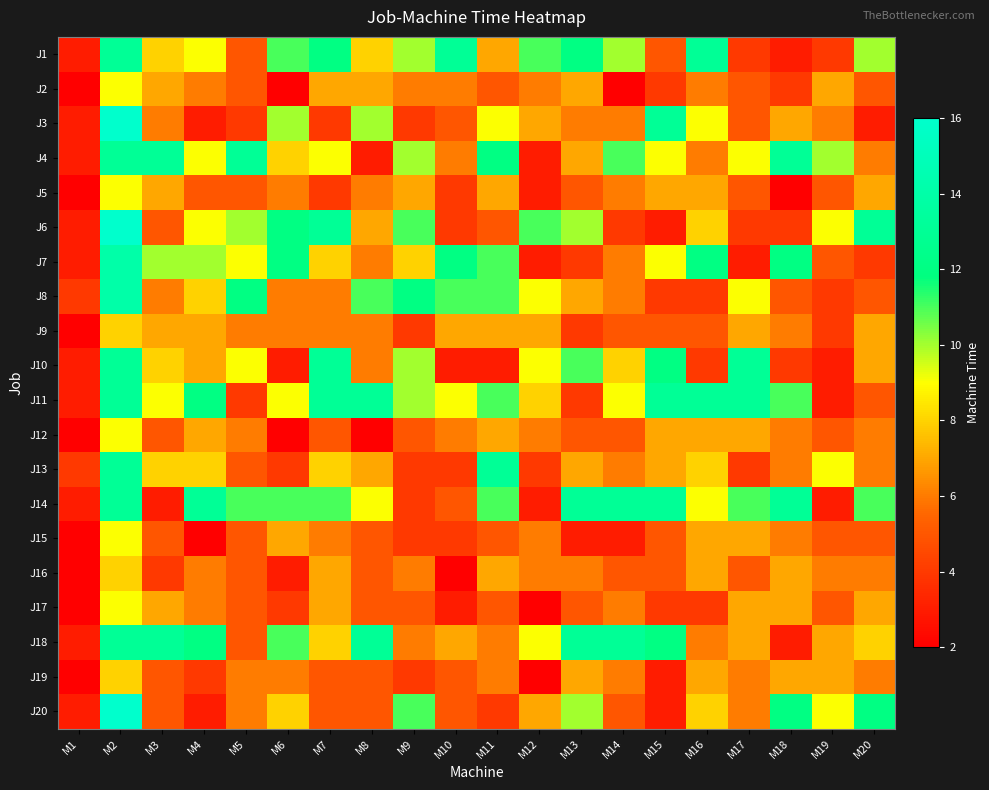

Reading left to right, transcribe all the data shown in this chart.

J1: M1=3	M2=13	M3=8	M4=9	M5=5	M6=11	M7=12	M8=8	M9=10	M10=13	M11=7	M12=11	M13=12	M14=10	M15=5	M16=13	M17=4	M18=3	M19=4	M20=10
J2: M1=2	M2=9	M3=7	M4=6	M5=5	M6=2	M7=7	M8=7	M9=6	M10=6	M11=5	M12=6	M13=7	M14=2	M15=4	M16=6	M17=5	M18=4	M19=7	M20=5
J3: M1=3	M2=16	M3=6	M4=3	M5=4	M6=10	M7=4	M8=10	M9=4	M10=5	M11=9	M12=7	M13=6	M14=6	M15=13	M16=9	M17=5	M18=7	M19=6	M20=3
J4: M1=3	M2=13	M3=13	M4=9	M5=13	M6=8	M7=9	M8=3	M9=10	M10=6	M11=12	M12=3	M13=7	M14=11	M15=9	M16=6	M17=9	M18=13	M19=10	M20=6
J5: M1=2	M2=9	M3=7	M4=5	M5=5	M6=6	M7=4	M8=6	M9=7	M10=4	M11=7	M12=3	M13=5	M14=6	M15=7	M16=7	M17=5	M18=2	M19=5	M20=7
J6: M1=3	M2=16	M3=5	M4=9	M5=10	M6=12	M7=13	M8=7	M9=11	M10=4	M11=5	M12=11	M13=10	M14=4	M15=3	M16=8	M17=4	M18=4	M19=9	M20=13
J7: M1=3	M2=14	M3=10	M4=10	M5=9	M6=12	M7=8	M8=6	M9=8	M10=12	M11=11	M12=3	M13=4	M14=6	M15=9	M16=12	M17=3	M18=12	M19=5	M20=4
J8: M1=4	M2=14	M3=6	M4=8	M5=12	M6=6	M7=6	M8=11	M9=12	M10=11	M11=11	M12=9	M13=7	M14=6	M15=4	M16=4	M17=9	M18=5	M19=4	M20=5
J9: M1=2	M2=8	M3=7	M4=7	M5=6	M6=6	M7=6	M8=6	M9=4	M10=7	M11=7	M12=7	M13=4	M14=5	M15=5	M16=5	M17=7	M18=6	M19=4	M20=7
J10: M1=3	M2=13	M3=8	M4=7	M5=9	M6=3	M7=13	M8=6	M9=10	M10=3	M11=3	M12=9	M13=11	M14=8	M15=12	M16=4	M17=13	M18=4	M19=3	M20=7
J11: M1=3	M2=13	M3=9	M4=12	M5=4	M6=9	M7=13	M8=13	M9=10	M10=9	M11=11	M12=8	M13=4	M14=9	M15=13	M16=13	M17=13	M18=11	M19=3	M20=5
J12: M1=2	M2=9	M3=5	M4=7	M5=6	M6=2	M7=5	M8=2	M9=5	M10=6	M11=7	M12=6	M13=5	M14=5	M15=7	M16=7	M17=7	M18=6	M19=5	M20=6
J13: M1=4	M2=13	M3=8	M4=8	M5=5	M6=4	M7=8	M8=7	M9=4	M10=4	M11=13	M12=4	M13=7	M14=6	M15=7	M16=8	M17=4	M18=6	M19=9	M20=6
J14: M1=3	M2=13	M3=3	M4=13	M5=11	M6=11	M7=11	M8=9	M9=4	M10=5	M11=11	M12=3	M13=13	M14=13	M15=13	M16=9	M17=11	M18=13	M19=3	M20=11
J15: M1=2	M2=9	M3=5	M4=2	M5=5	M6=7	M7=6	M8=5	M9=4	M10=4	M11=5	M12=6	M13=3	M14=3	M15=5	M16=7	M17=7	M18=6	M19=5	M20=5
J16: M1=2	M2=8	M3=4	M4=6	M5=5	M6=3	M7=7	M8=5	M9=6	M10=2	M11=7	M12=6	M13=6	M14=5	M15=5	M16=7	M17=5	M18=7	M19=6	M20=6
J17: M1=2	M2=9	M3=7	M4=6	M5=5	M6=4	M7=7	M8=5	M9=5	M10=3	M11=5	M12=2	M13=5	M14=6	M15=4	M16=4	M17=7	M18=7	M19=5	M20=7
J18: M1=3	M2=13	M3=13	M4=12	M5=5	M6=11	M7=8	M8=13	M9=6	M10=7	M11=6	M12=9	M13=13	M14=13	M15=12	M16=6	M17=7	M18=3	M19=7	M20=8
J19: M1=2	M2=8	M3=5	M4=4	M5=6	M6=6	M7=5	M8=5	M9=4	M10=5	M11=6	M12=2	M13=7	M14=6	M15=3	M16=7	M17=6	M18=7	M19=7	M20=6
J20: M1=3	M2=16	M3=5	M4=3	M5=6	M6=8	M7=5	M8=5	M9=11	M10=5	M11=4	M12=7	M13=10	M14=5	M15=3	M16=8	M17=6	M18=12	M19=9	M20=12